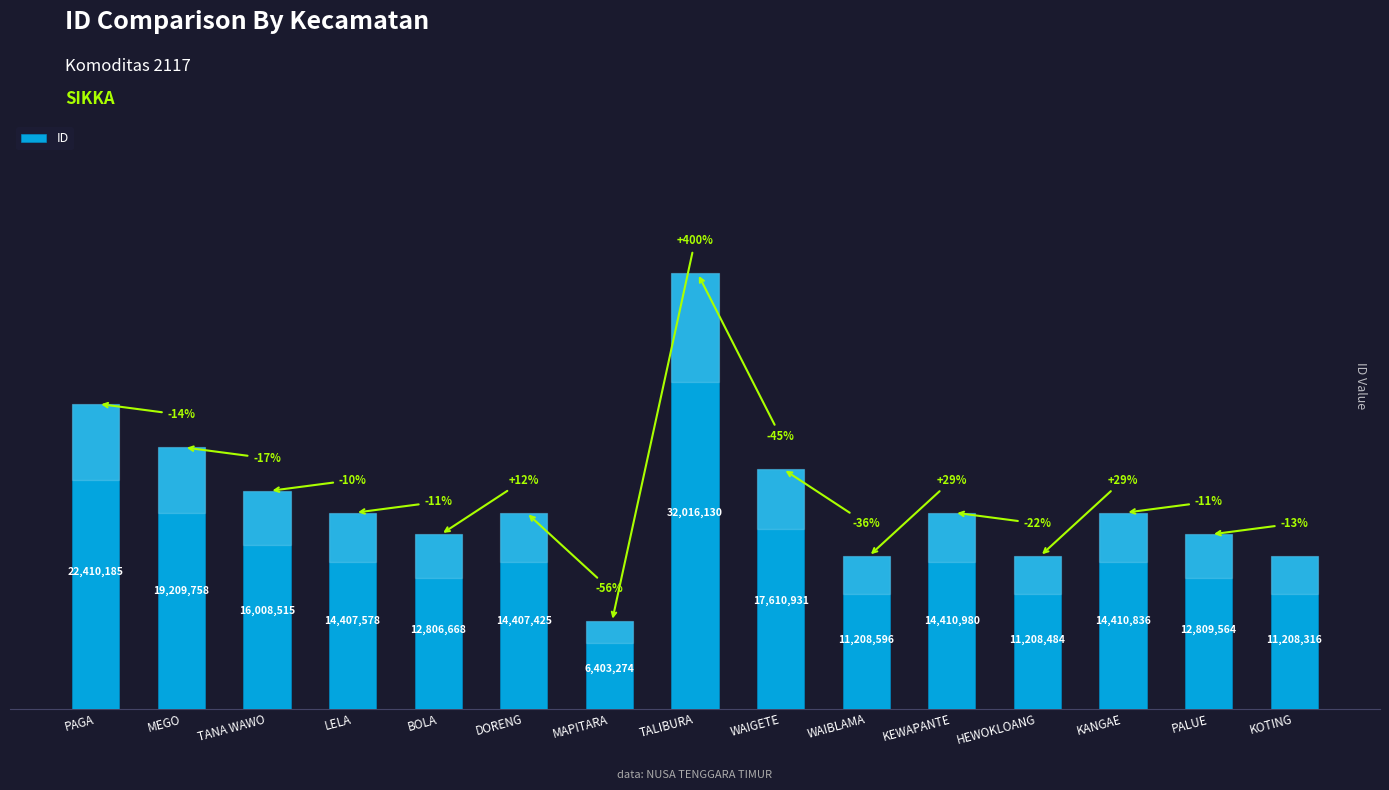

Reading right to left, what are all the values shown in this chart?

KOTING=11208316	PALUE=12809564	KANGAE=14410836	HEWOKLOANG=11208484	KEWAPANTE=14410980	WAIBLAMA=11208596	WAIGETE=17610931	TALIBURA=32016130	MAPITARA=6403274	DORENG=14407425	BOLA=12806668	LELA=14407578	TANA WAWO=16008515	MEGO=19209758	PAGA=22410185